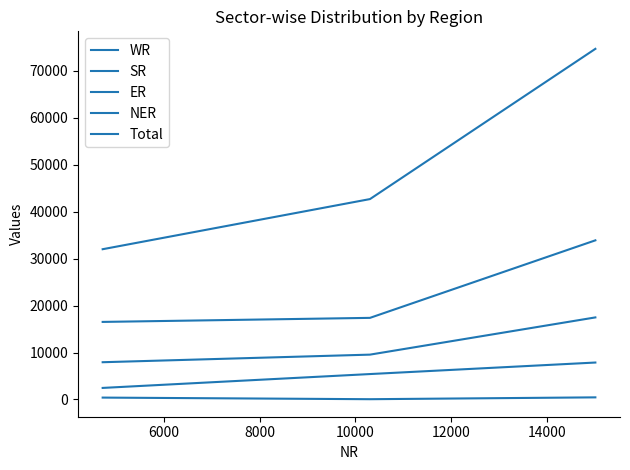

Does the chart display data point markers on the line(s)?

No